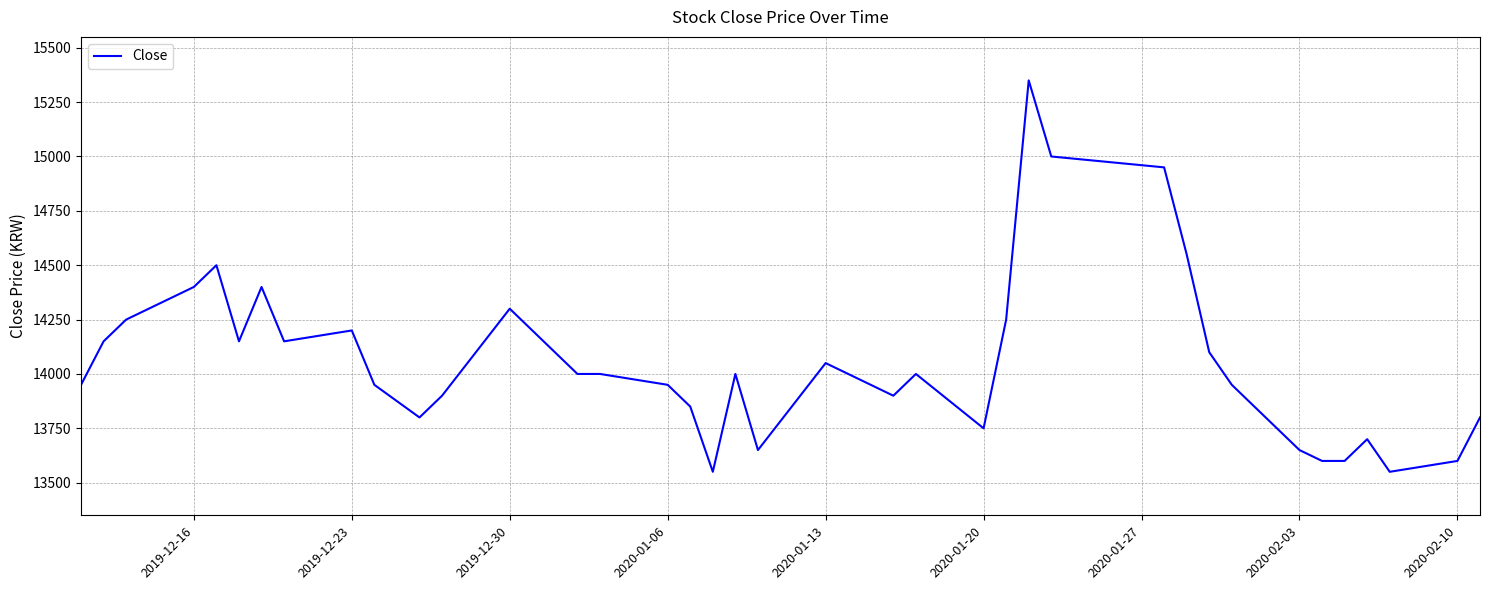

How many categories are shown in the chart?

40